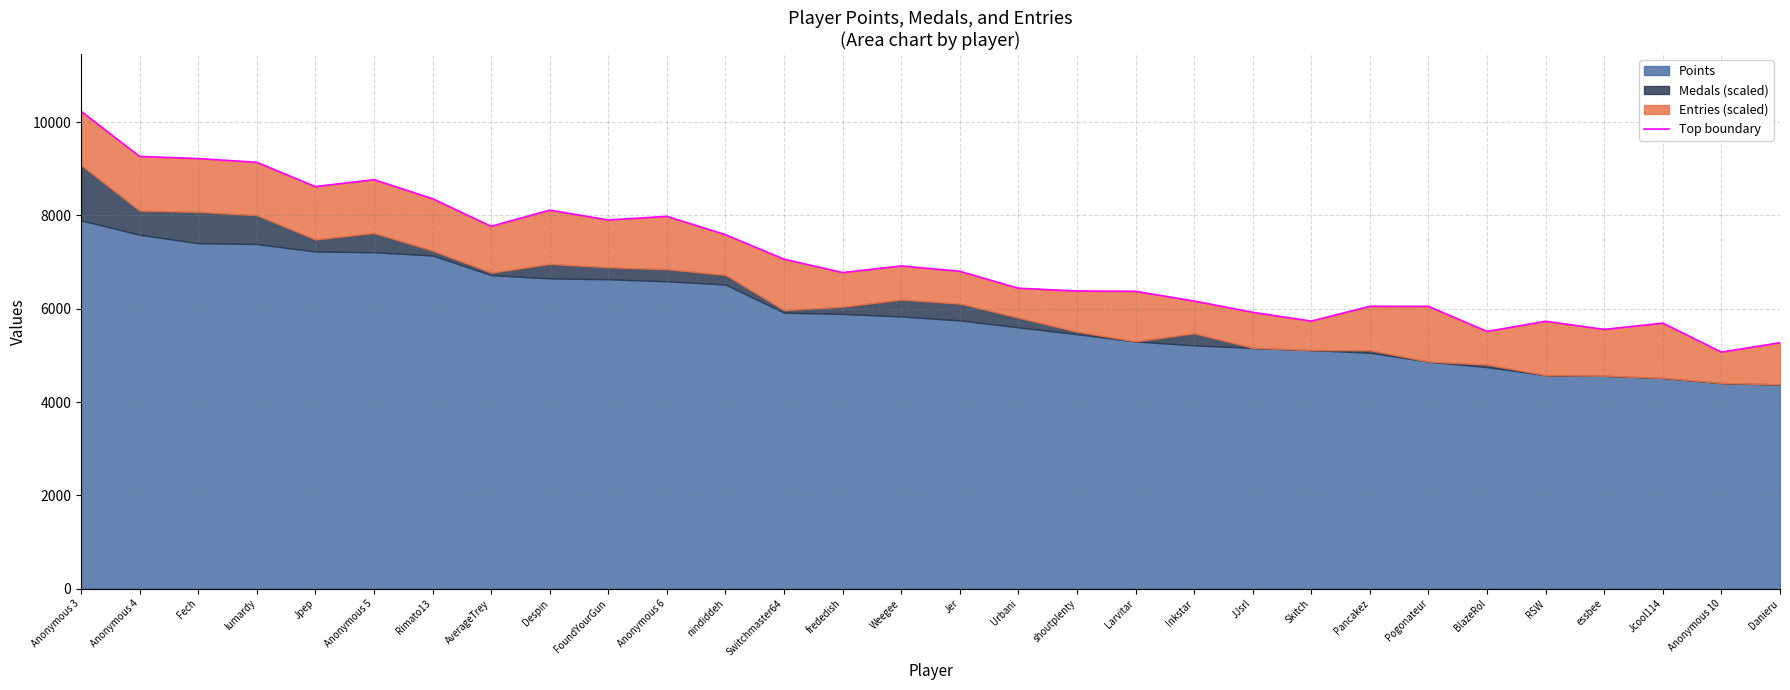

What is the average value?

7081.5